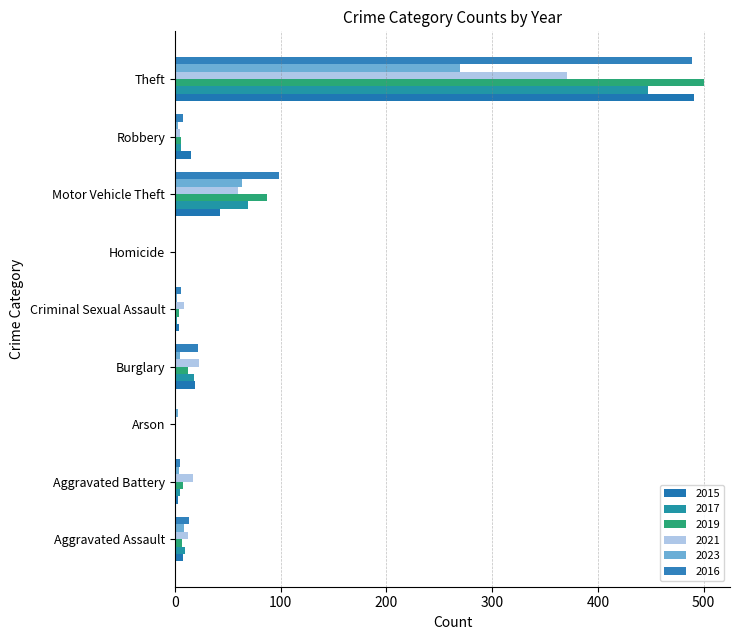

True or false: 2015 has a value of 1 at Homicide.

True